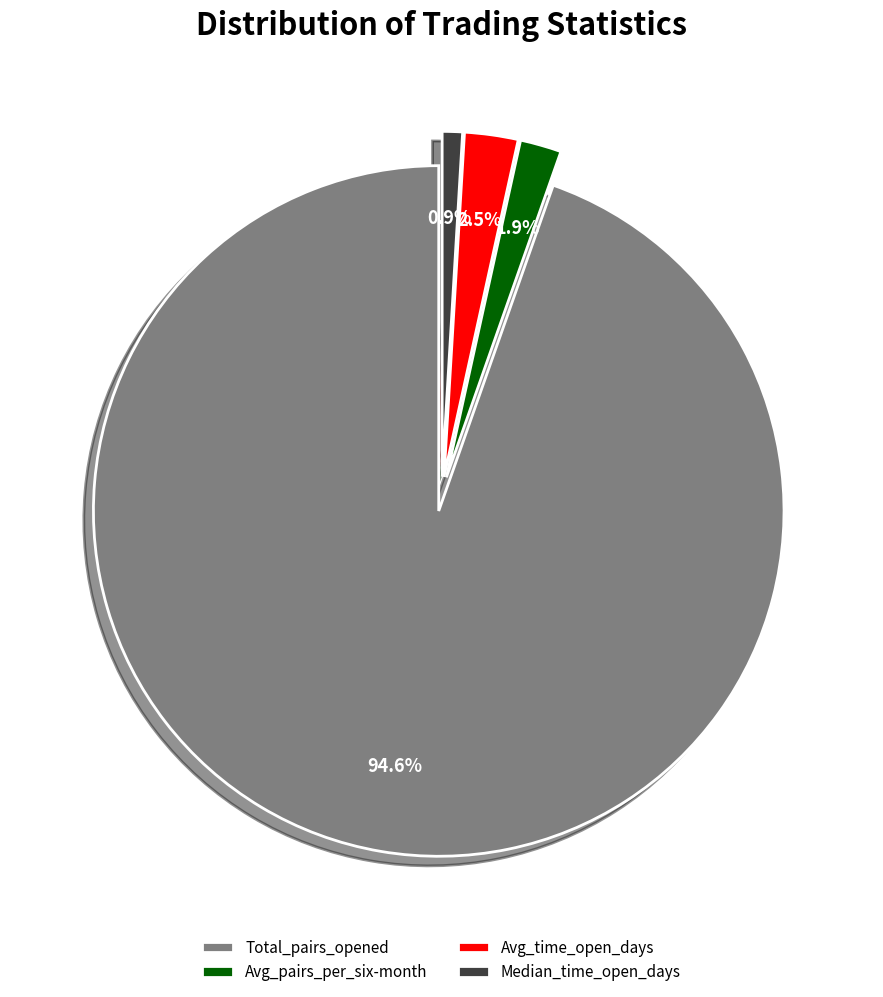

Which has a higher value, Avg_time_open_days or Avg_pairs_per_six-month?

Avg_time_open_days